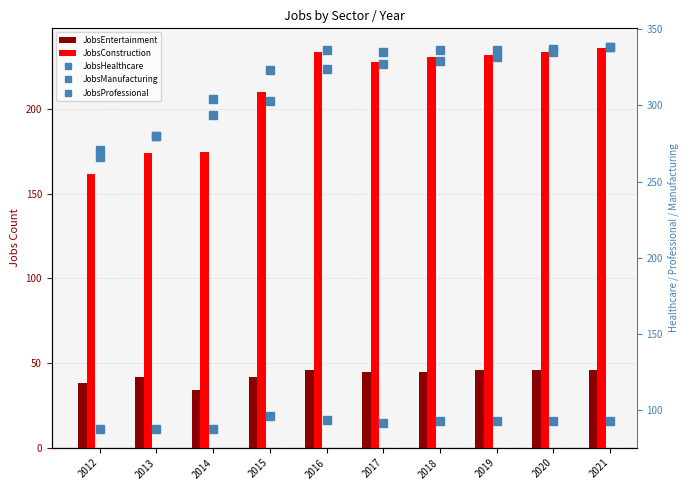

Where is JobsProfessional nearest to the value 302?

2014